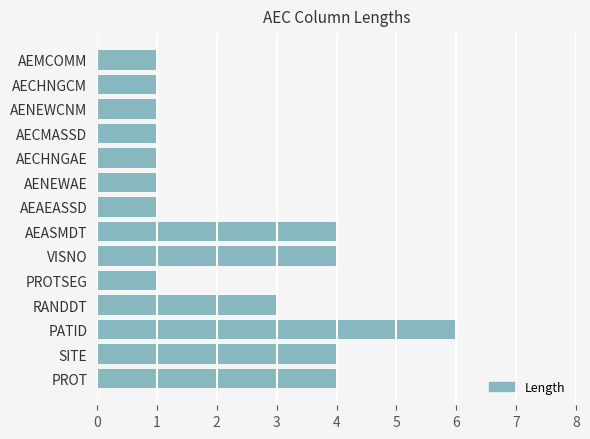

What is the difference between the maximum and second lowest values?

5